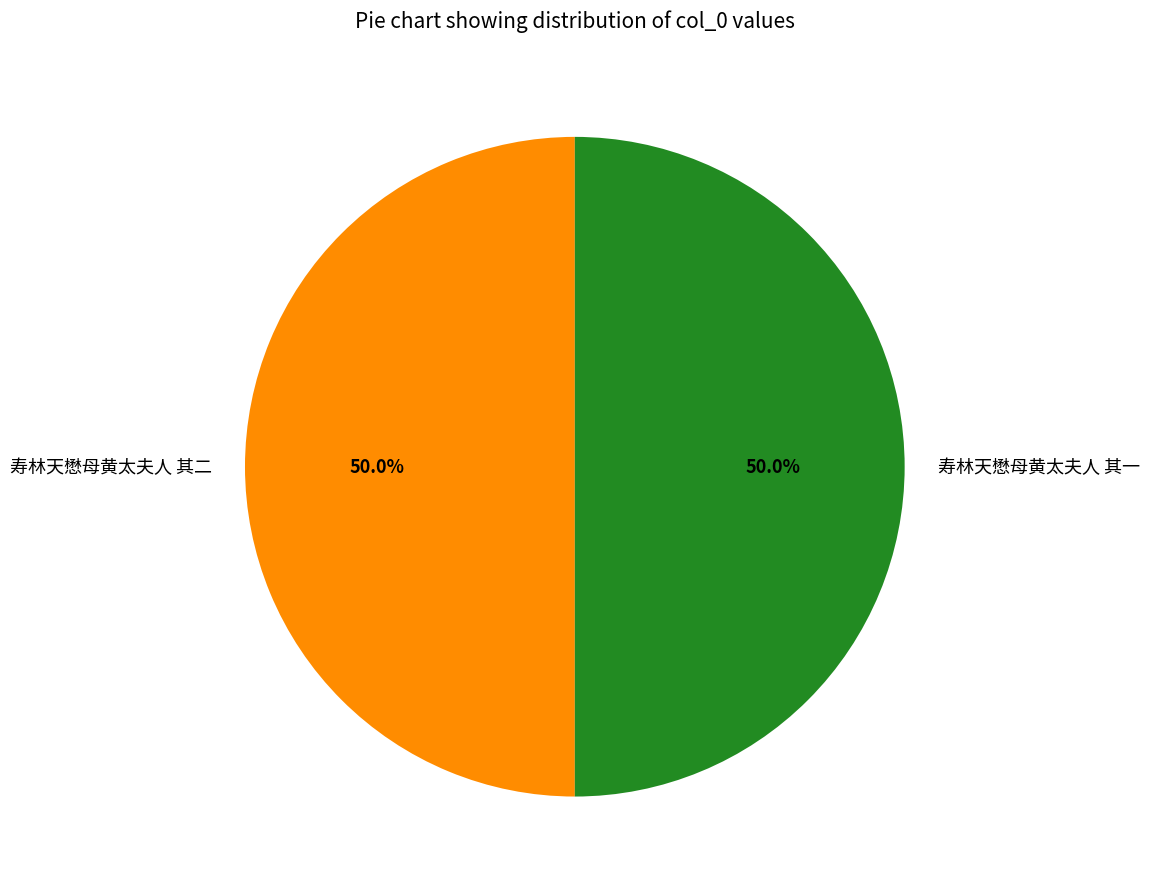

Approximately how many times larger is the value at 寿林天懋母黄太夫人 其一 compared to 寿林天懋母黄太夫人 其二?

1.0